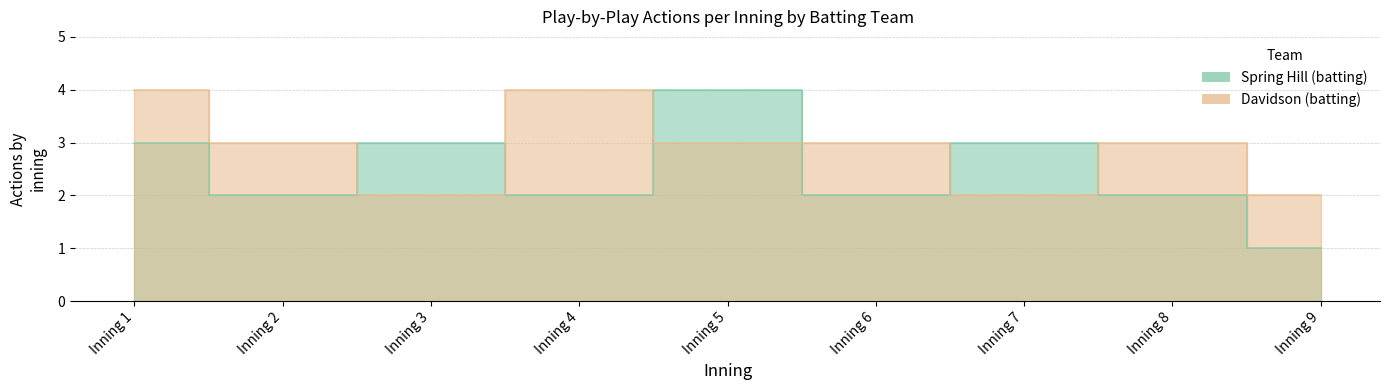

What value does the Spring Hill (batting) series have at Inning 1?

3